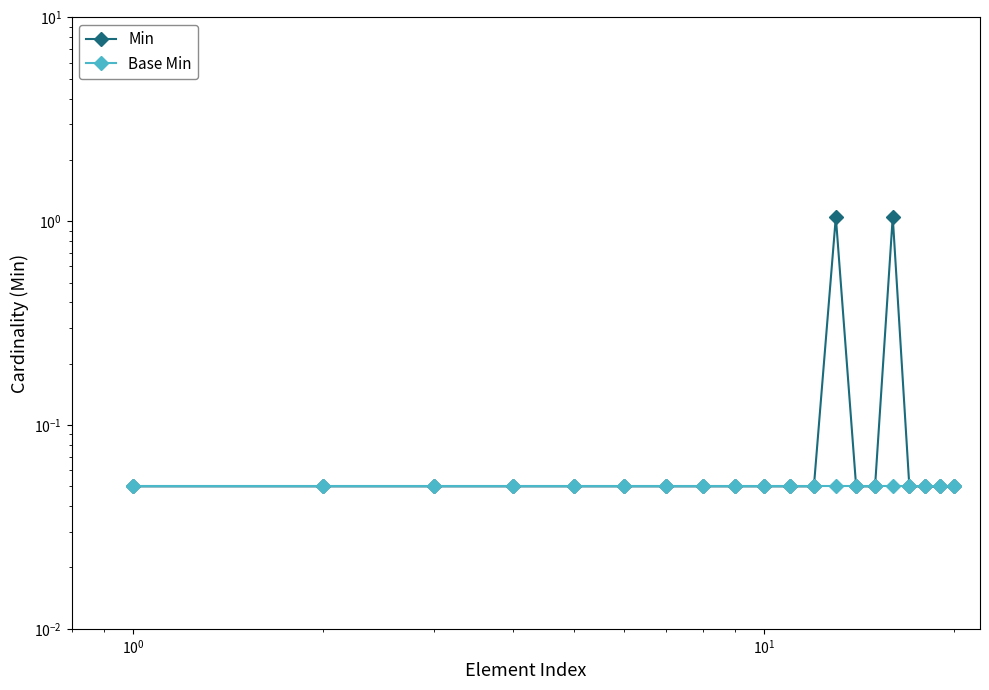

Rank the series by their maximum value, from highest to lowest.

Min, Base Min